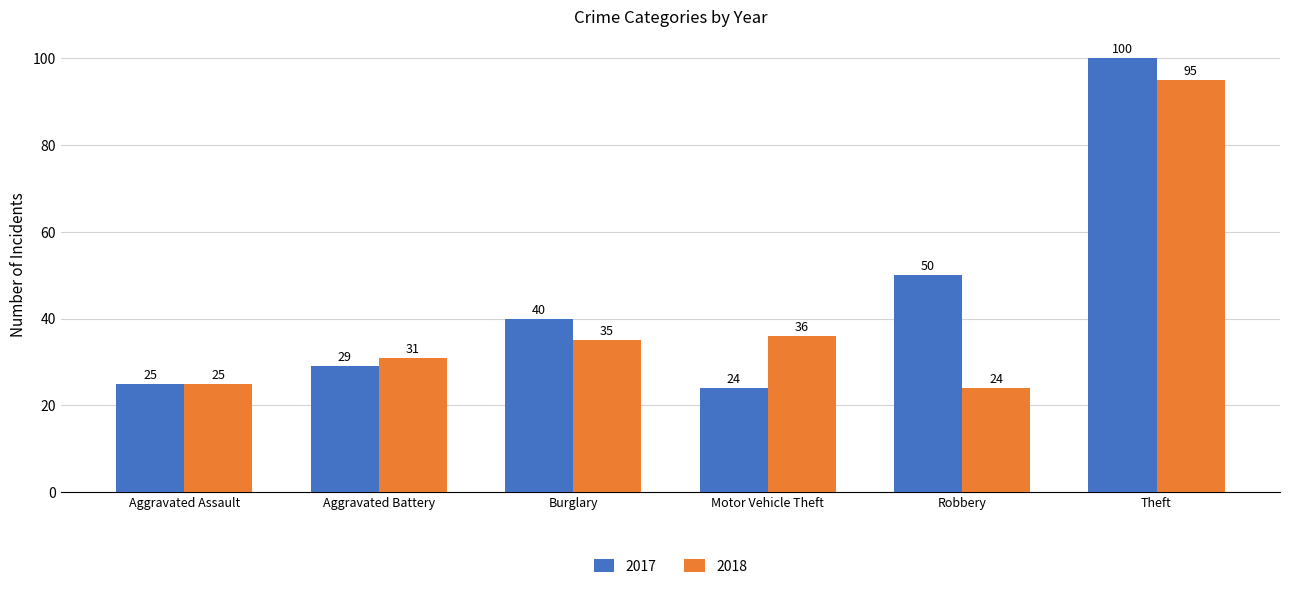

Reading left to right, transcribe all the data shown in this chart.

2017: Aggravated Assault=25	Aggravated Battery=29	Burglary=40	Motor Vehicle Theft=24	Robbery=50	Theft=100
2018: Aggravated Assault=25	Aggravated Battery=31	Burglary=35	Motor Vehicle Theft=36	Robbery=24	Theft=95